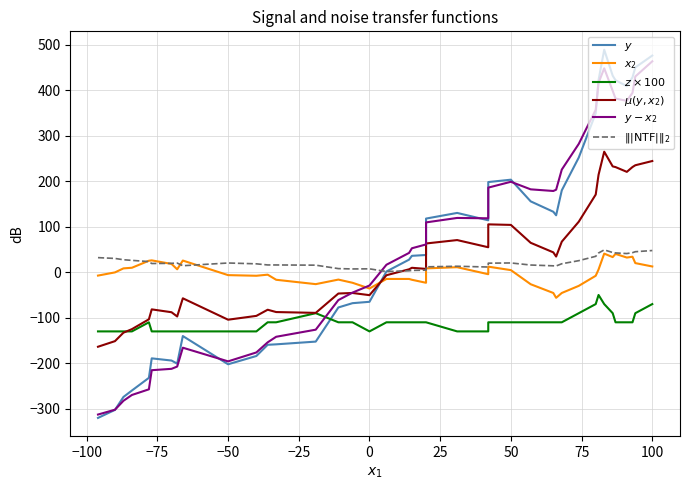

What is the average value of the $y - x_2$ series?

61.6